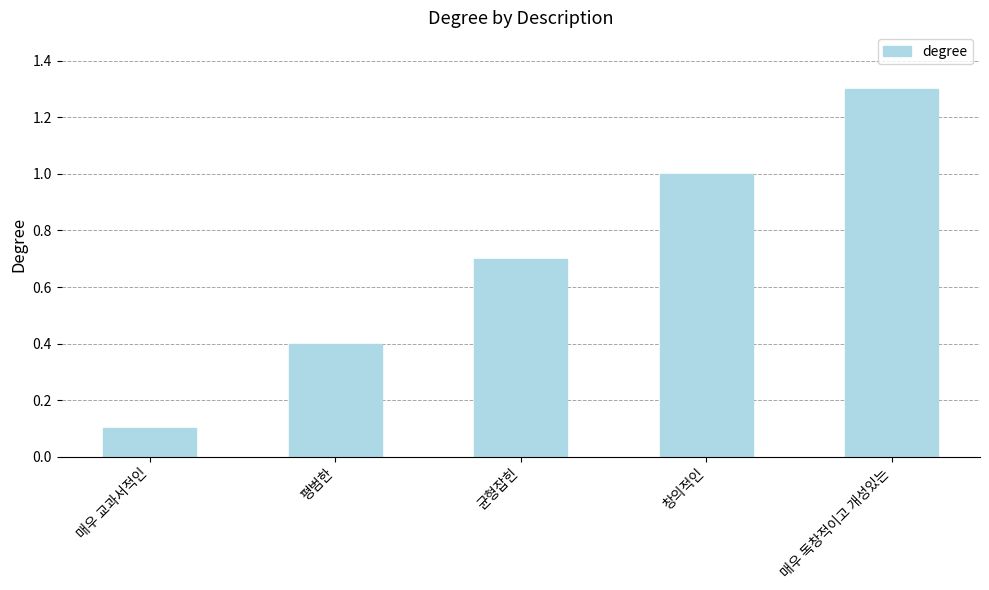

The value at 매우 독창적이고 개성있는 is 0.9. True or false?

False